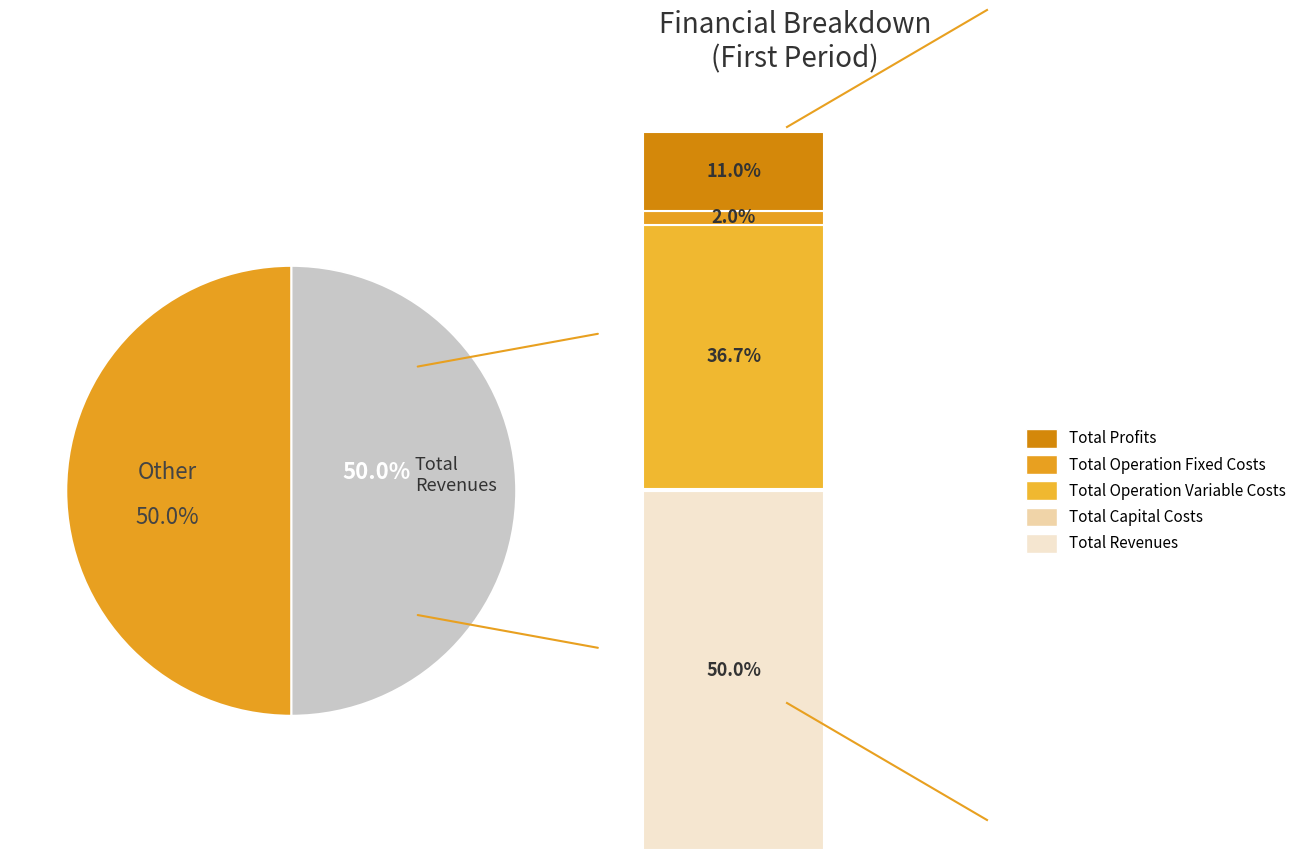

Count the number of slices in the pie.

2